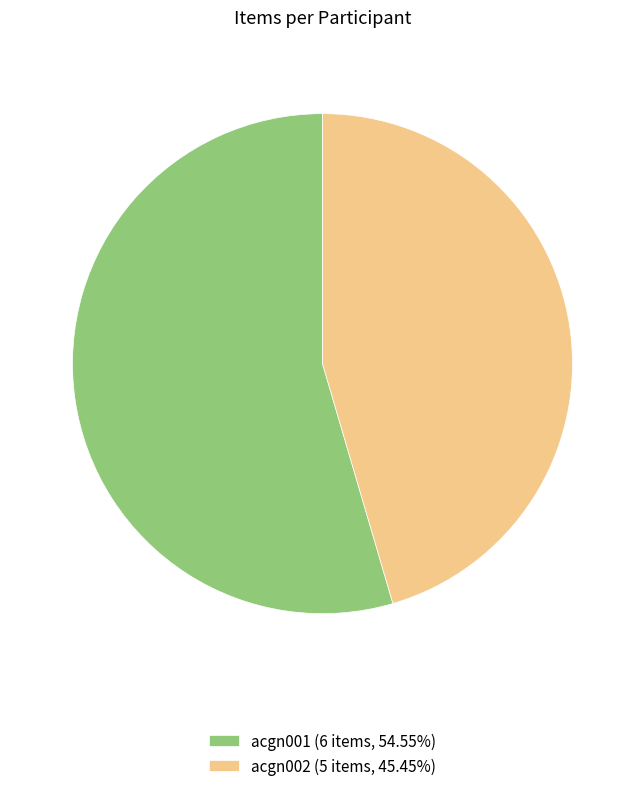

How many slices are in this pie chart?

2